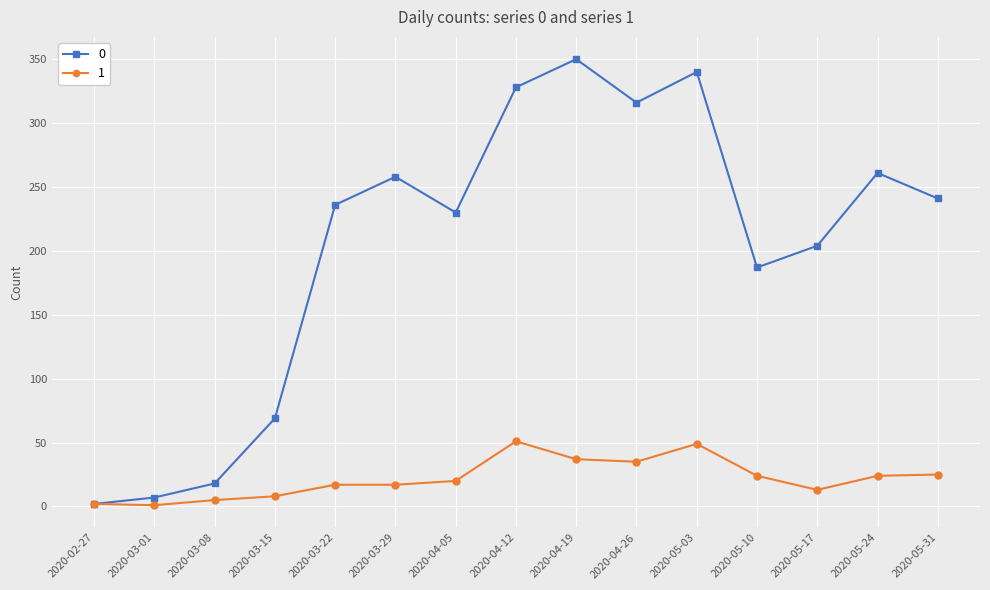

What is the difference between the 0 values at 2020-03-08 and 2020-03-01?

11